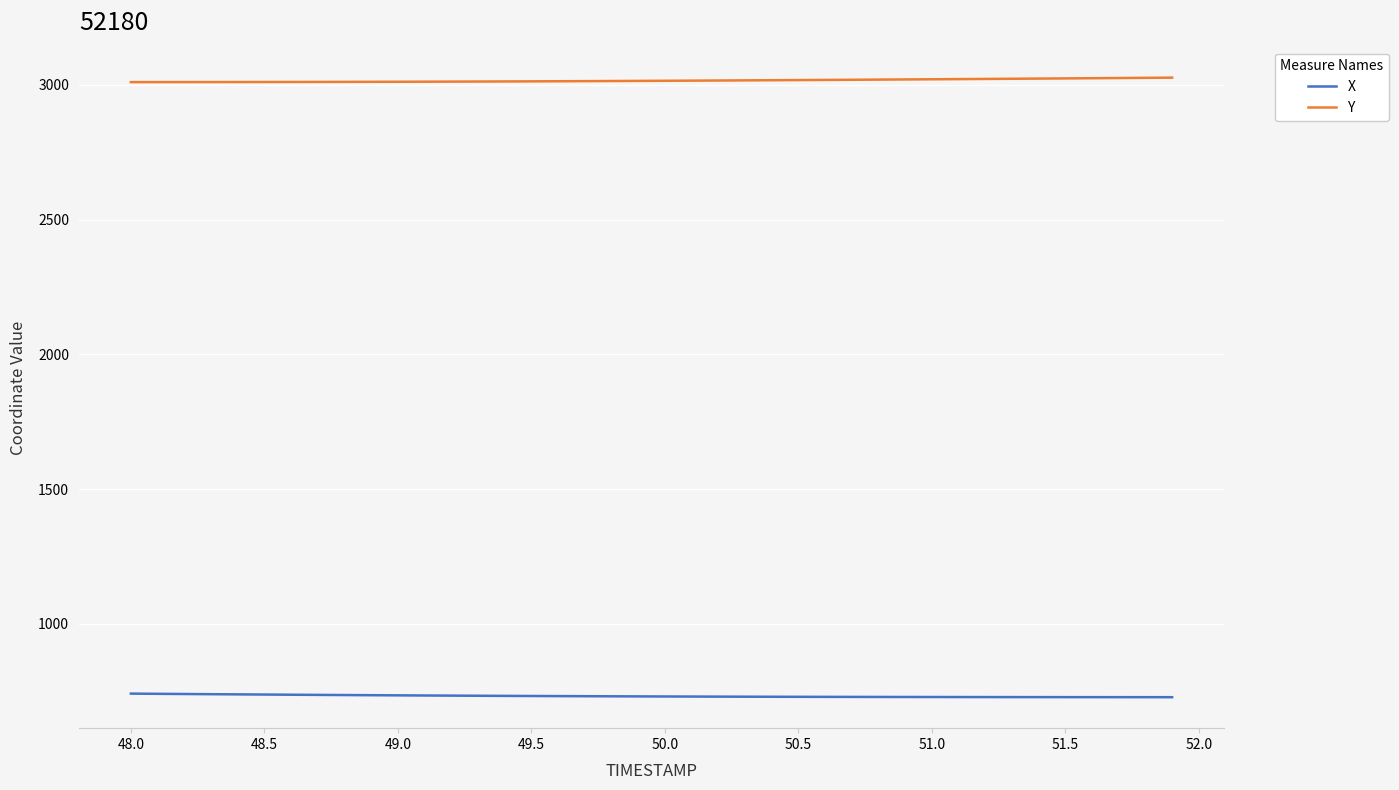

What is the greatest value displayed?

3027.2